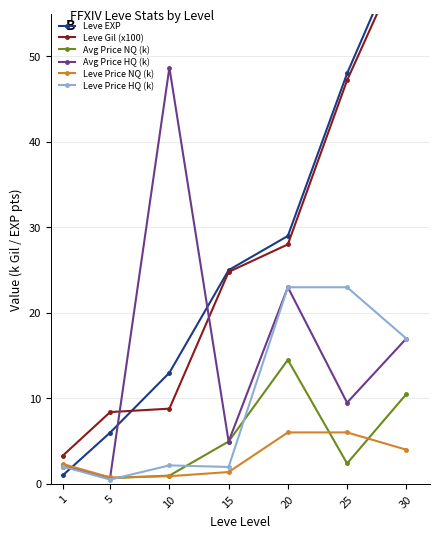

Which category has the highest value across all series?

30